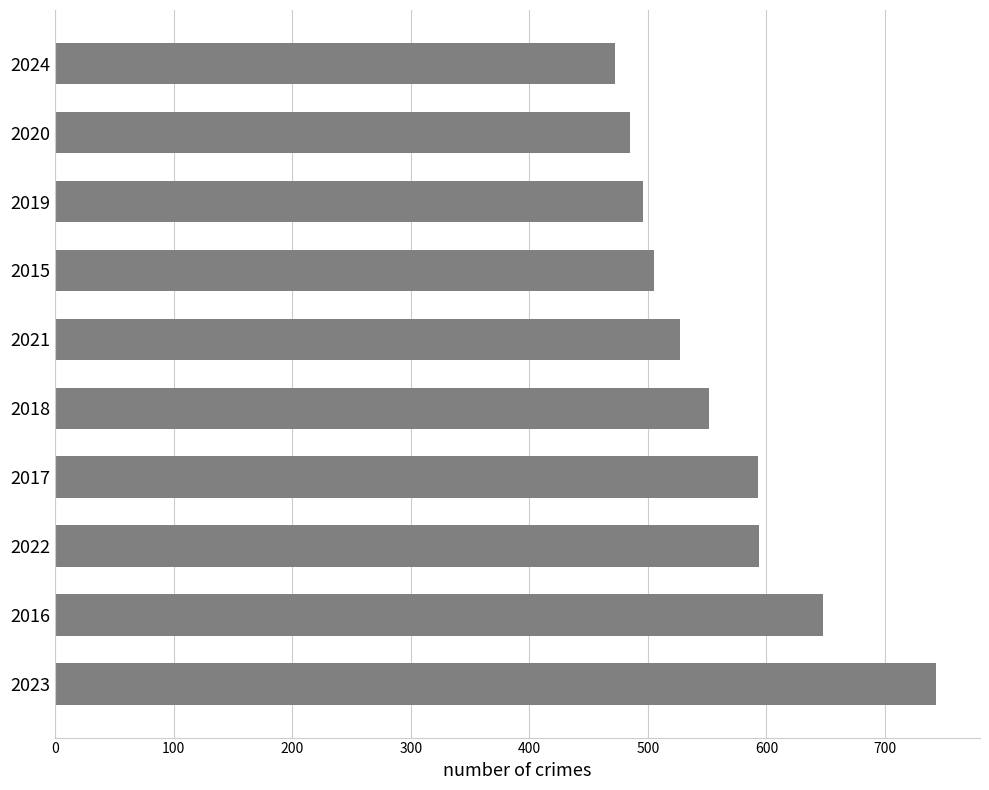

Which has a higher value, 2021 or 2019?

2021